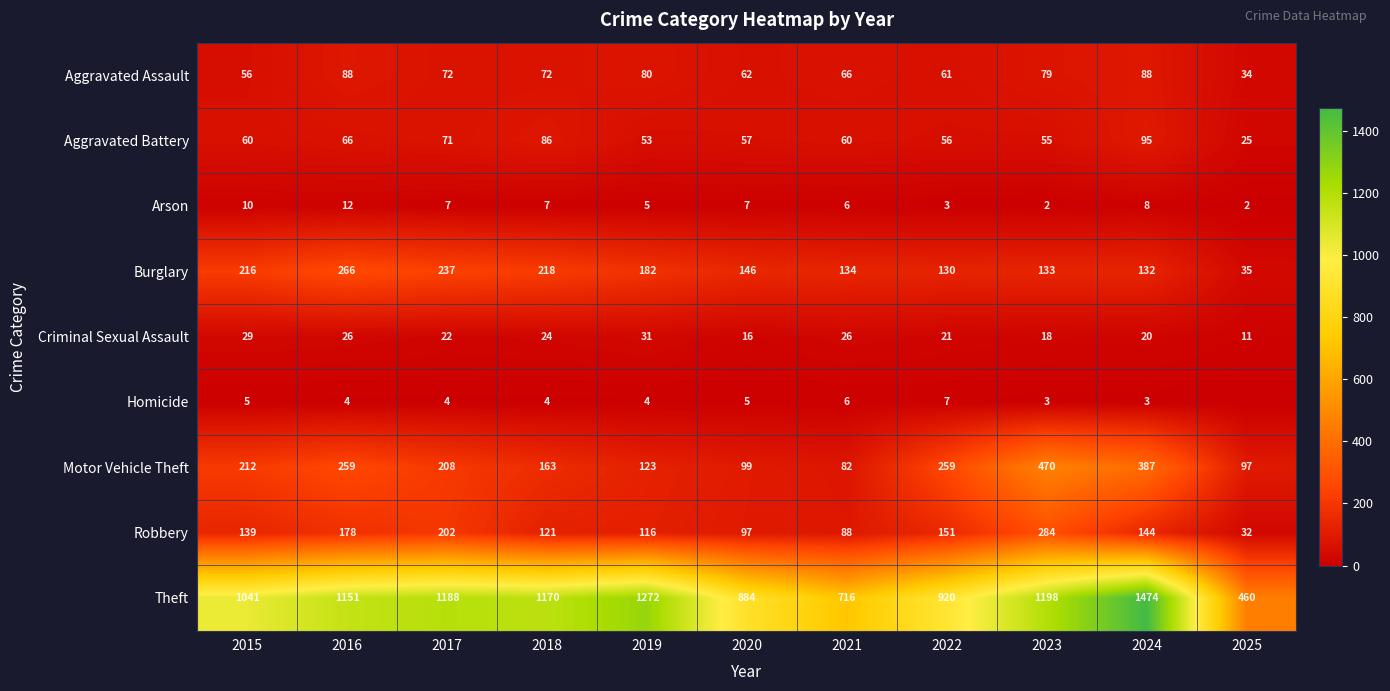

What is the spread (max minus min) of values at 2017?

1184